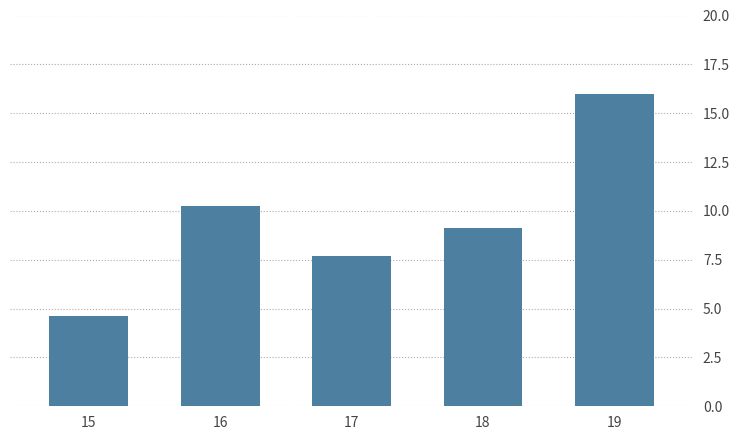

Where is the data nearest to the value 10?

16